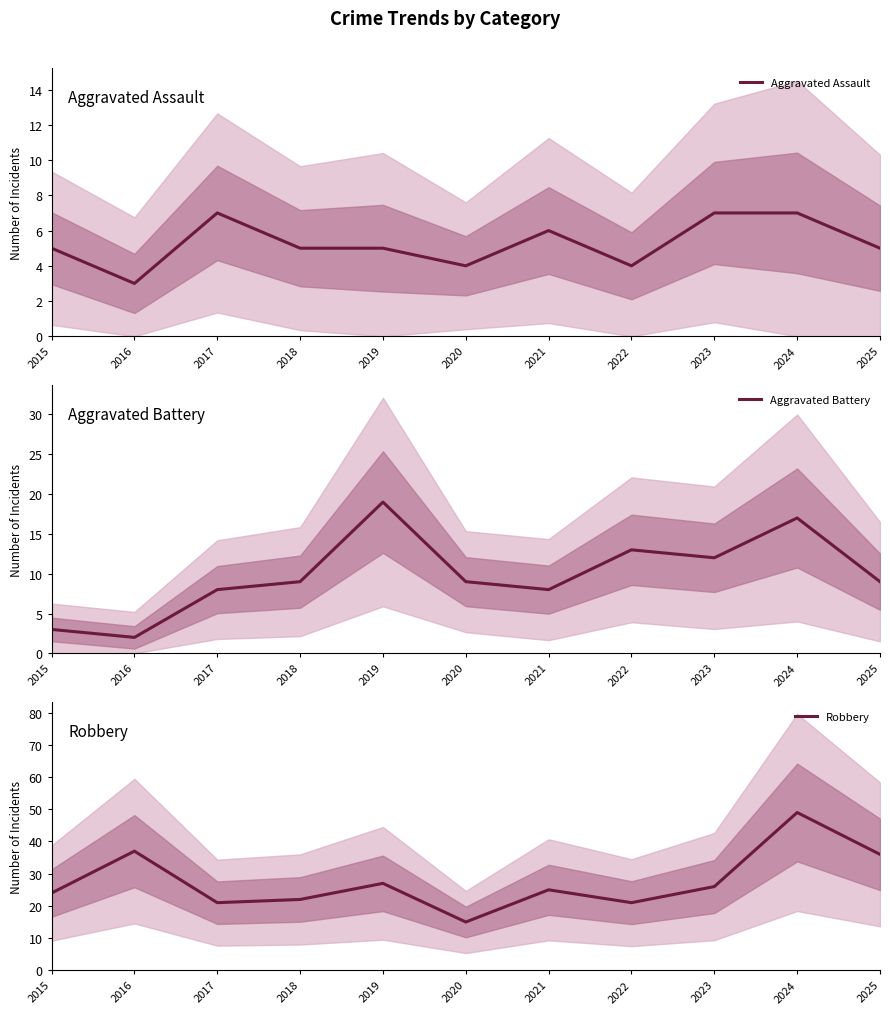

At how many categories does at least one series exceed 2?

11